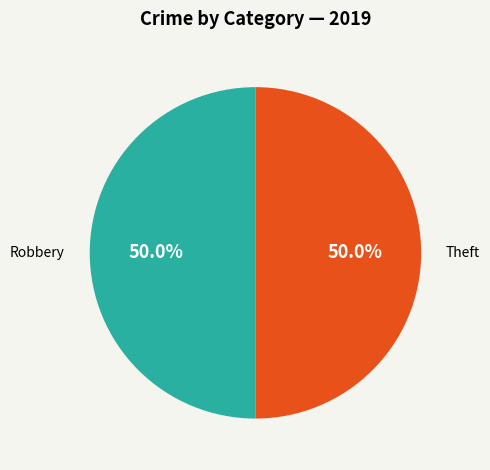

Count the number of slices in the pie.

2